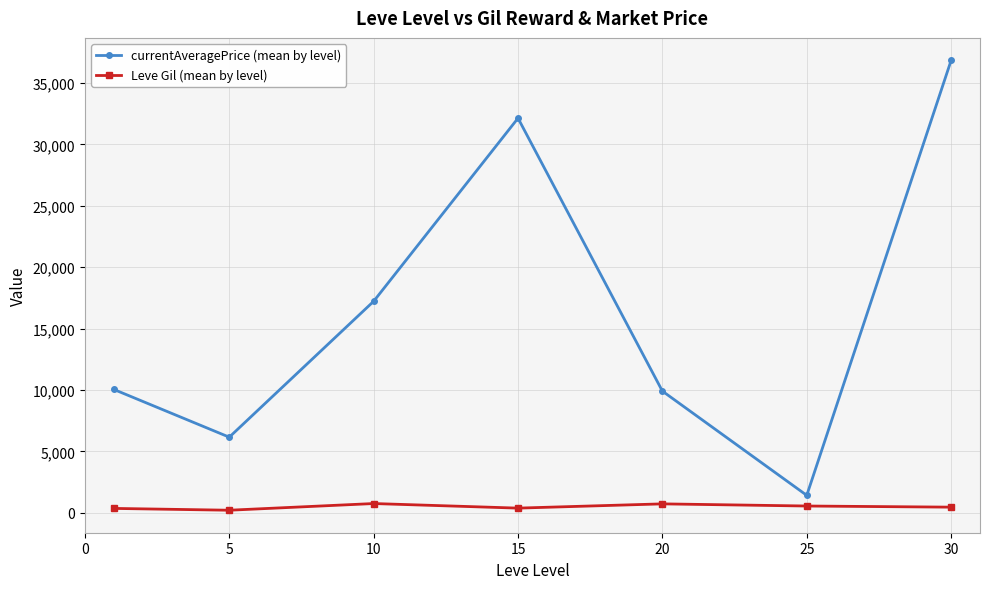

True or false: Leve Gil (mean by level) and currentAveragePrice (mean by level) intersect in this chart.

False